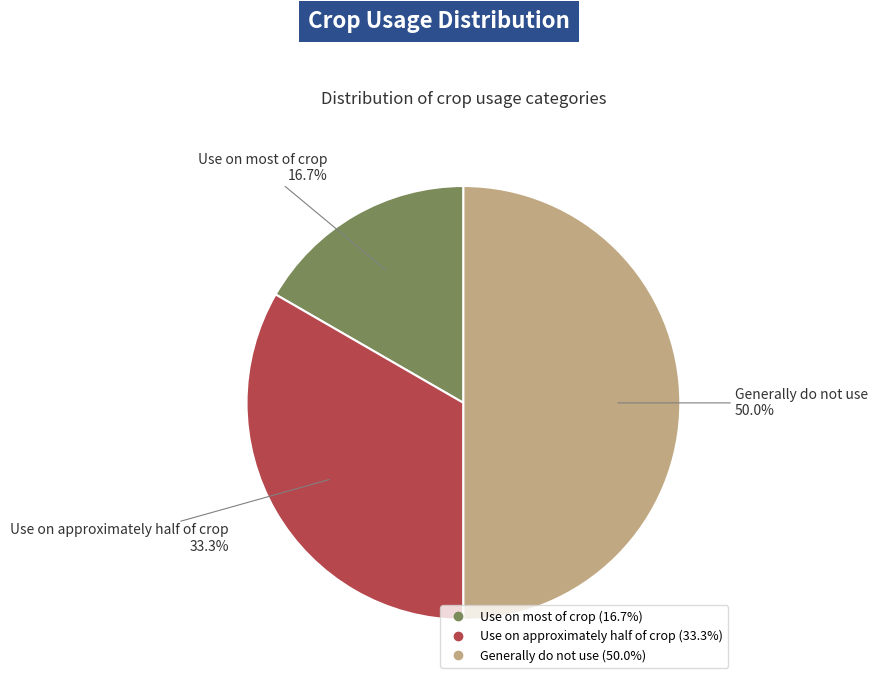

Rank the categories by value from highest to lowest.

Generally do not use, Use on approximately half of crop, Use on most of crop